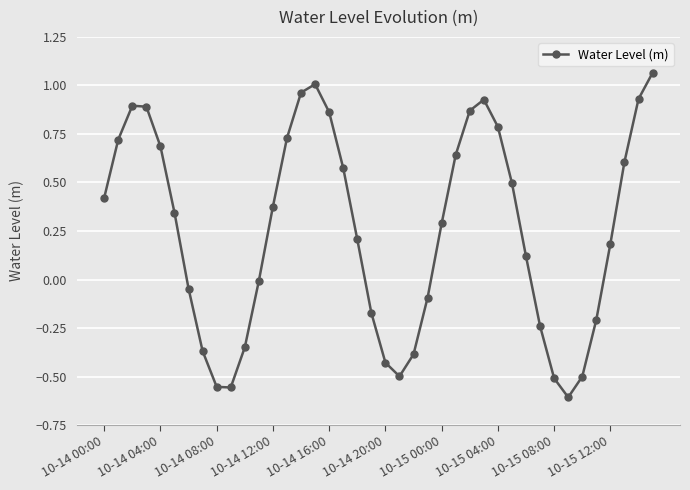

Is this an area chart (filled region under the line)?

No